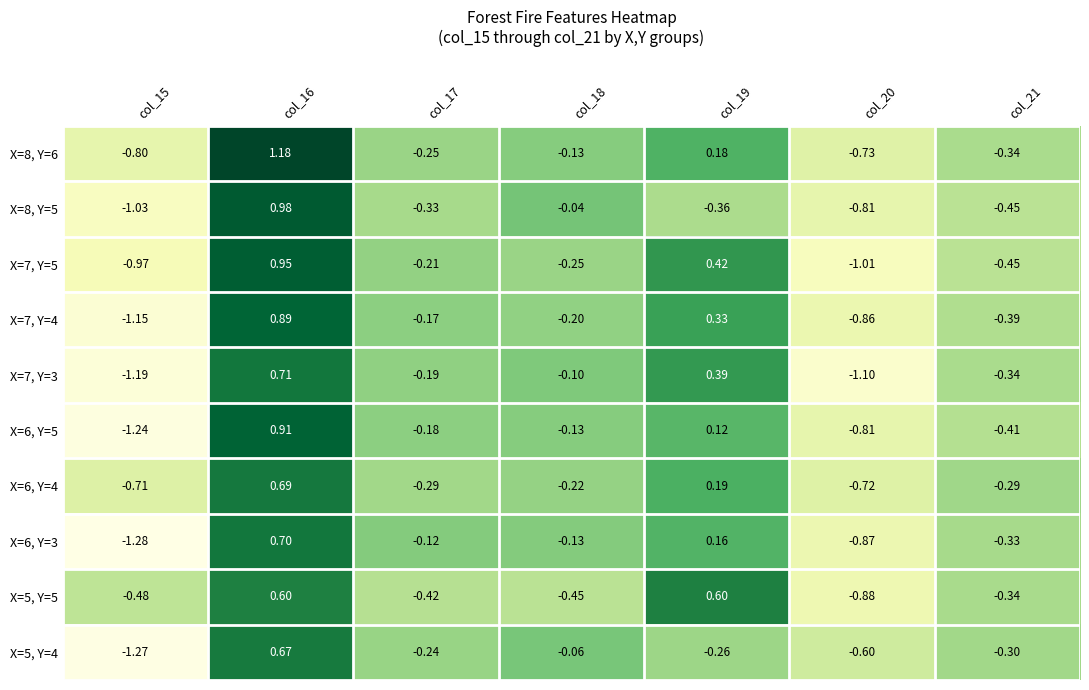

Is the value of X=6, Y=5 at col_21 greater than the value of X=8, Y=5 at col_20?

Yes